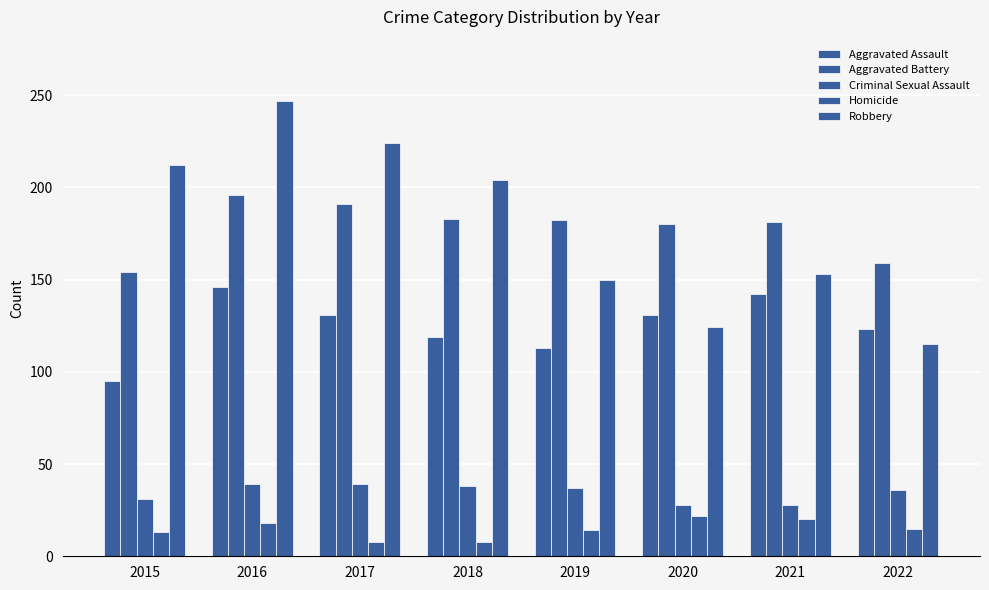

Which has a higher value, 2021 or 2020?

2021